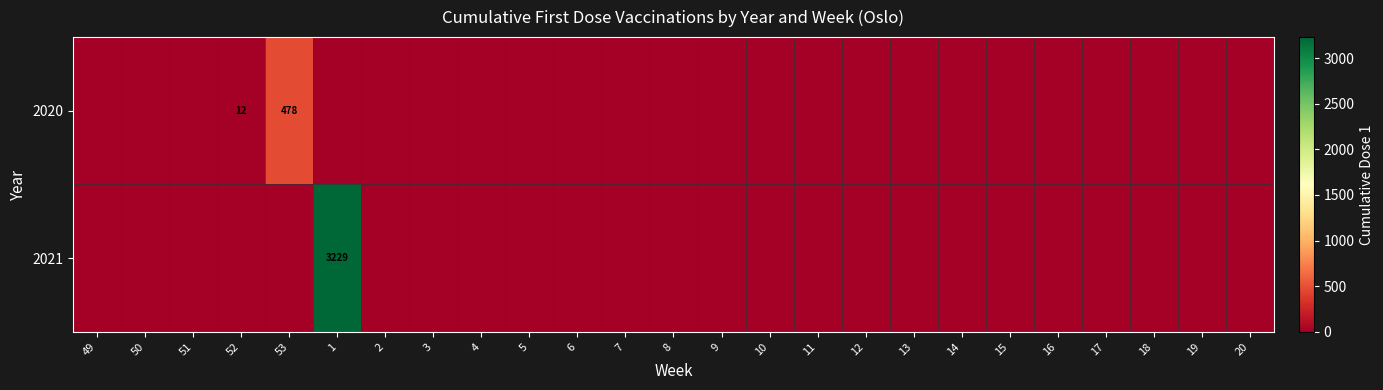

The 2021 series shows 3229 at 1. True or false?

True